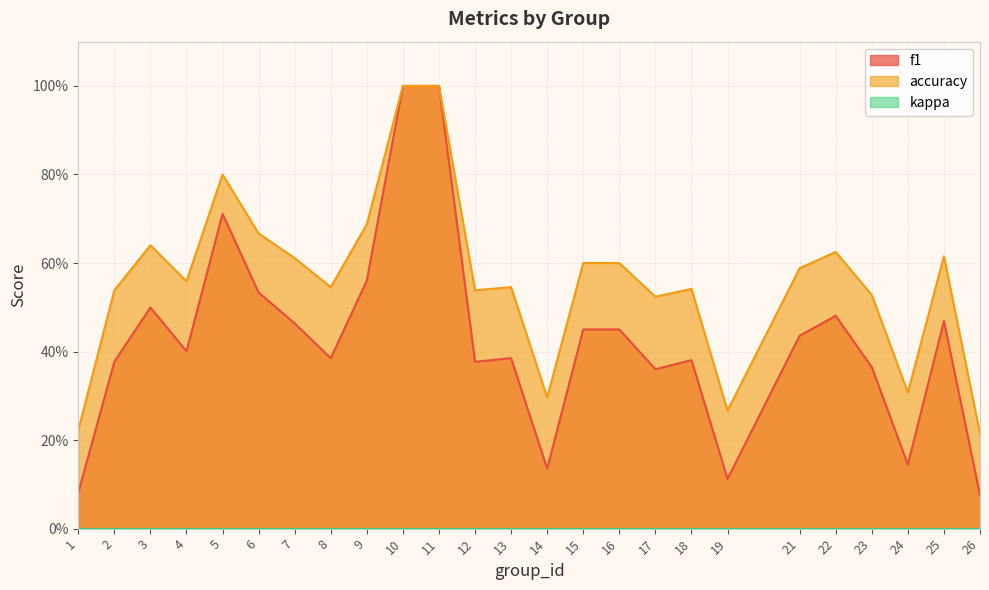

Which series has the widest spread of values?

f1